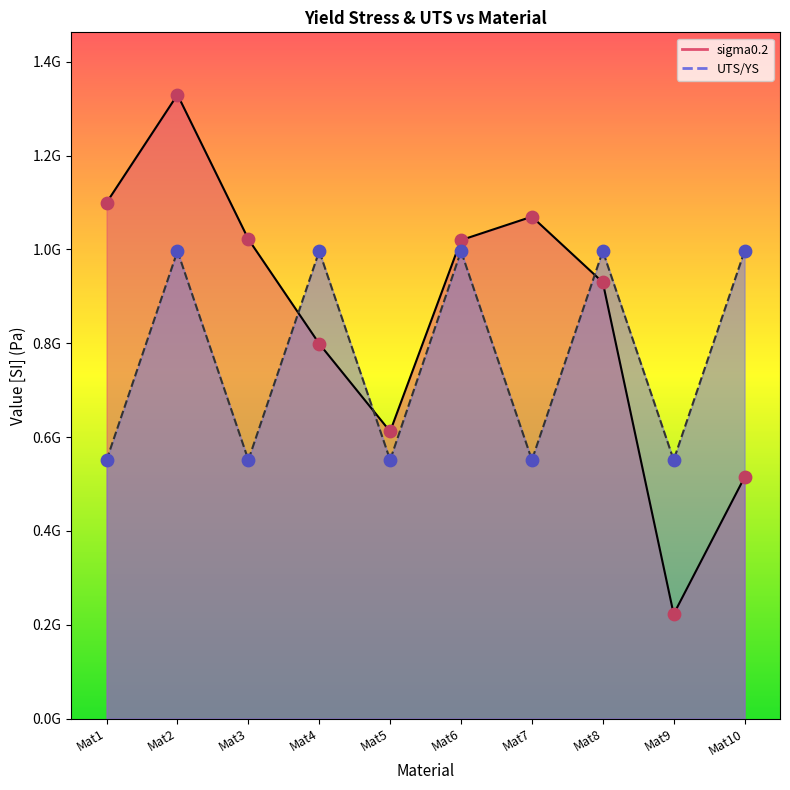

Which series has the widest spread of Y values?

sigma0.2